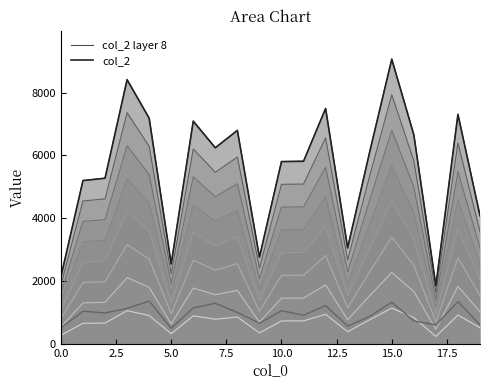

What position from the left is 10?

11